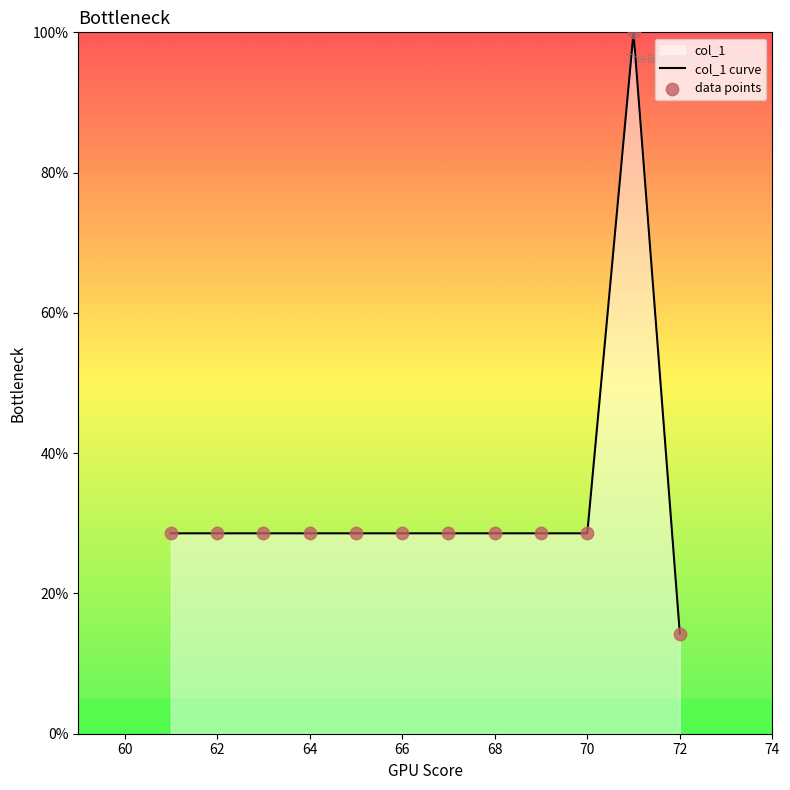

Which series contains the highest Y value?

col_1 curve